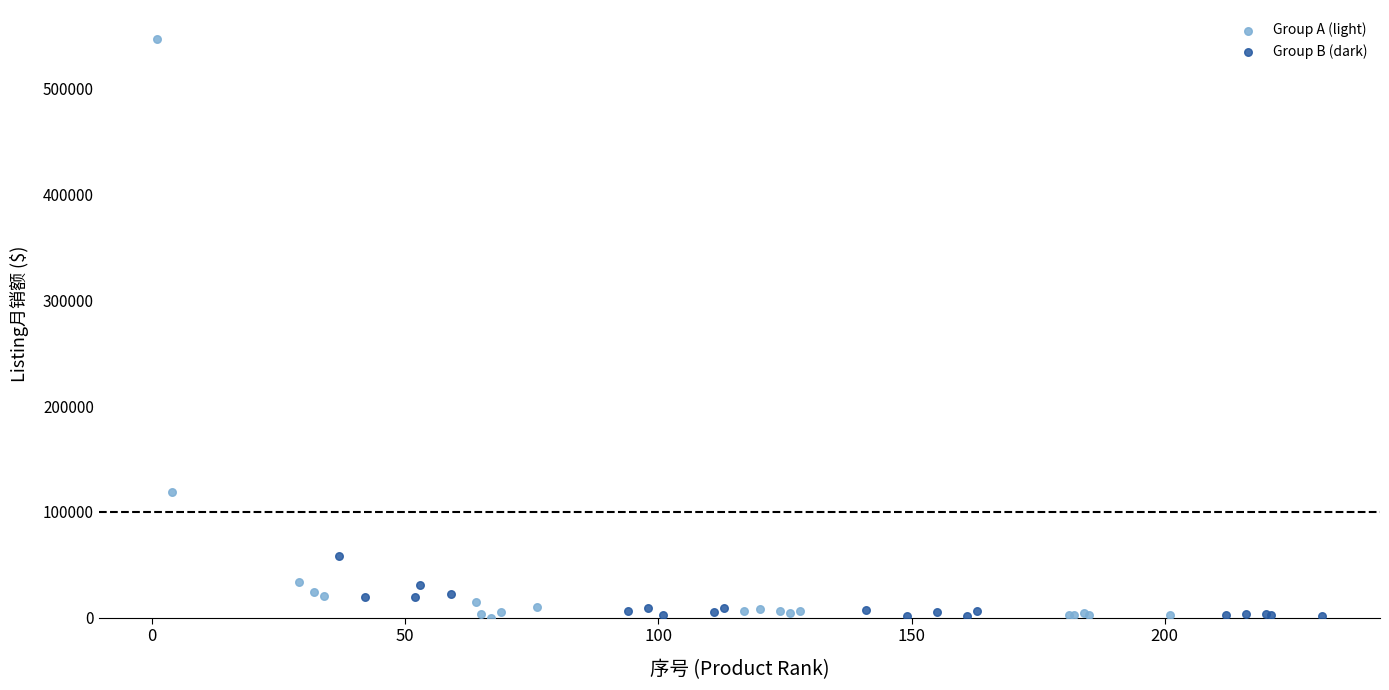

Which series has the widest spread of Y values?

Group A (light)